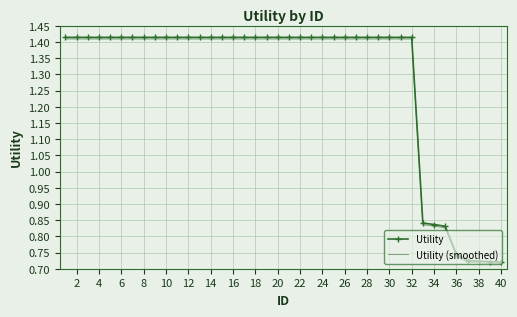

How many distinct data groups are displayed?

2